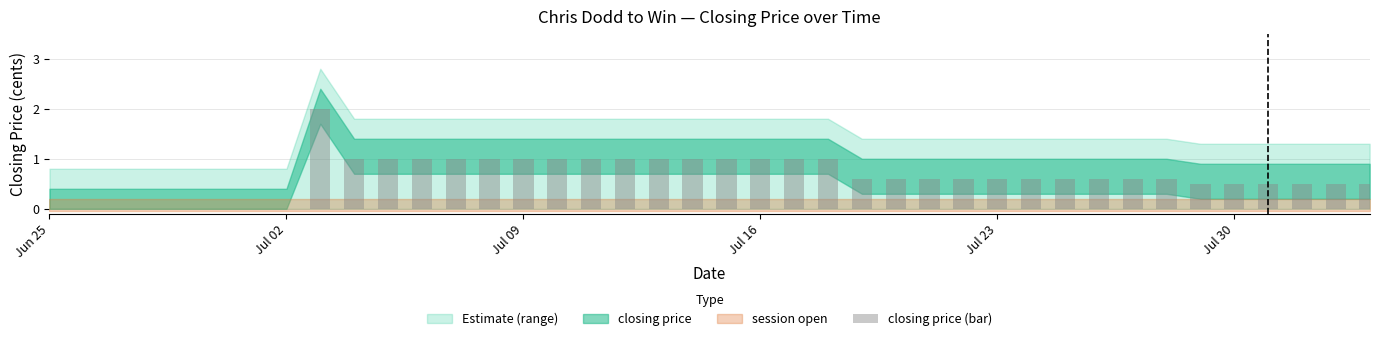

What is the average value?

0.7